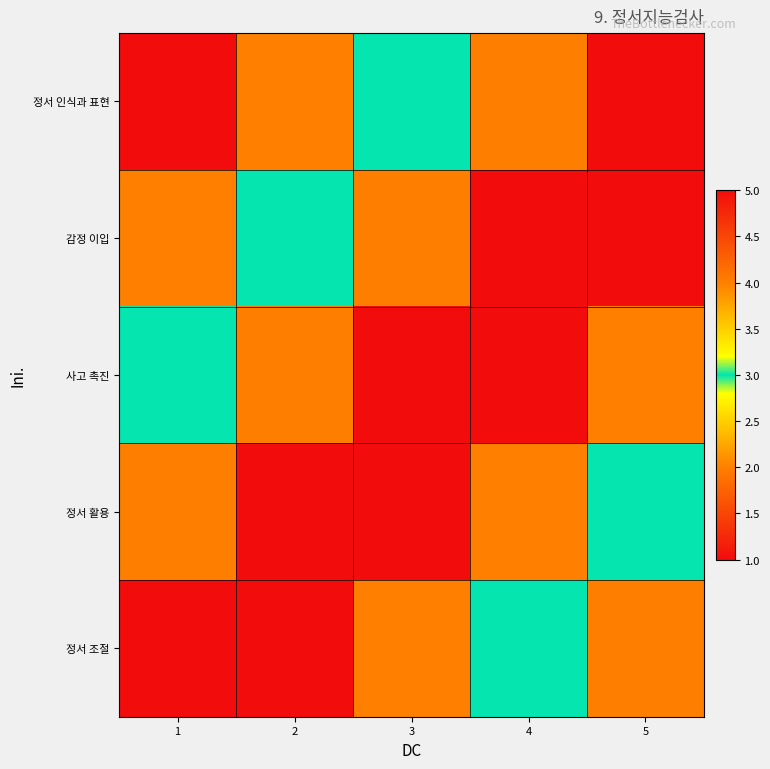

How many series are shown in this chart?

5